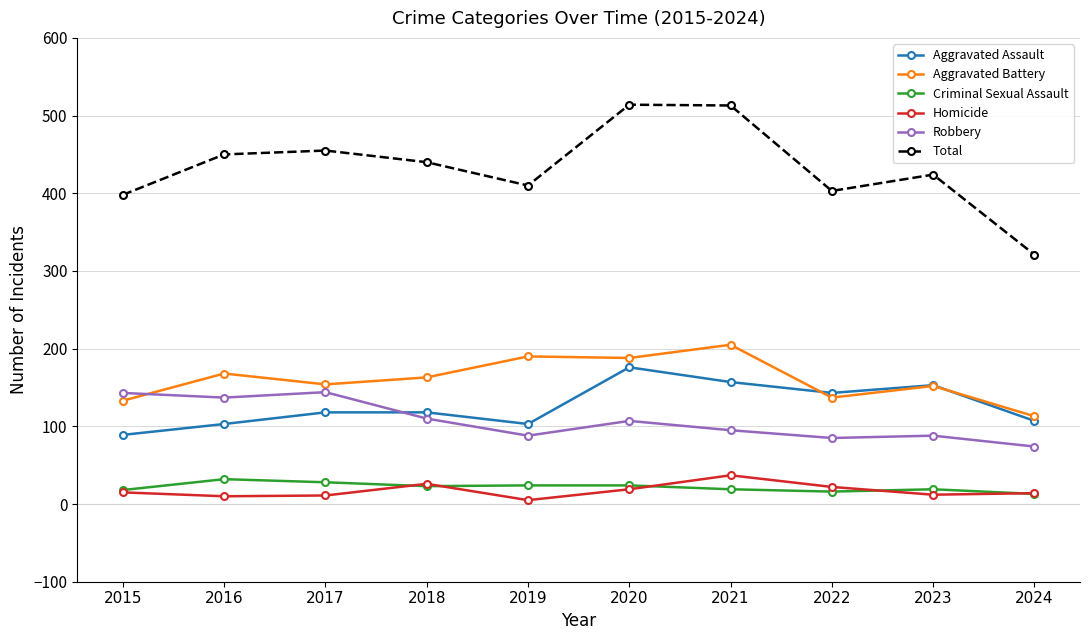

How many lines are shown in the chart?

6